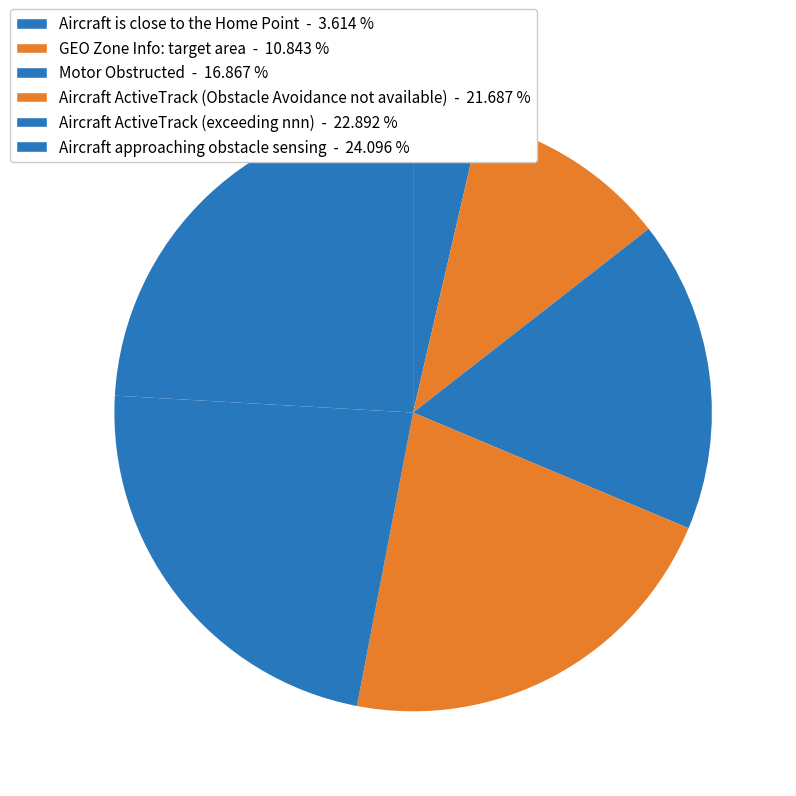

To the nearest percent, what is the difference between the largest and smallest slice percentages?

20%